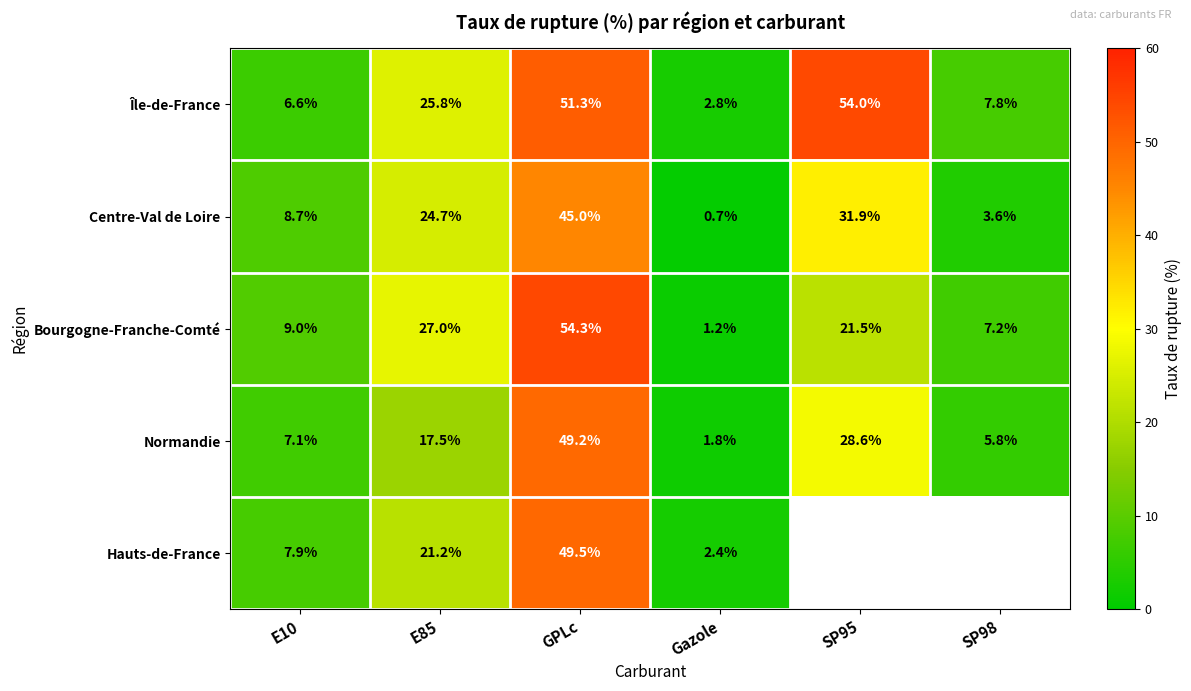

Which category has the highest value in the Normandie series?

GPLc